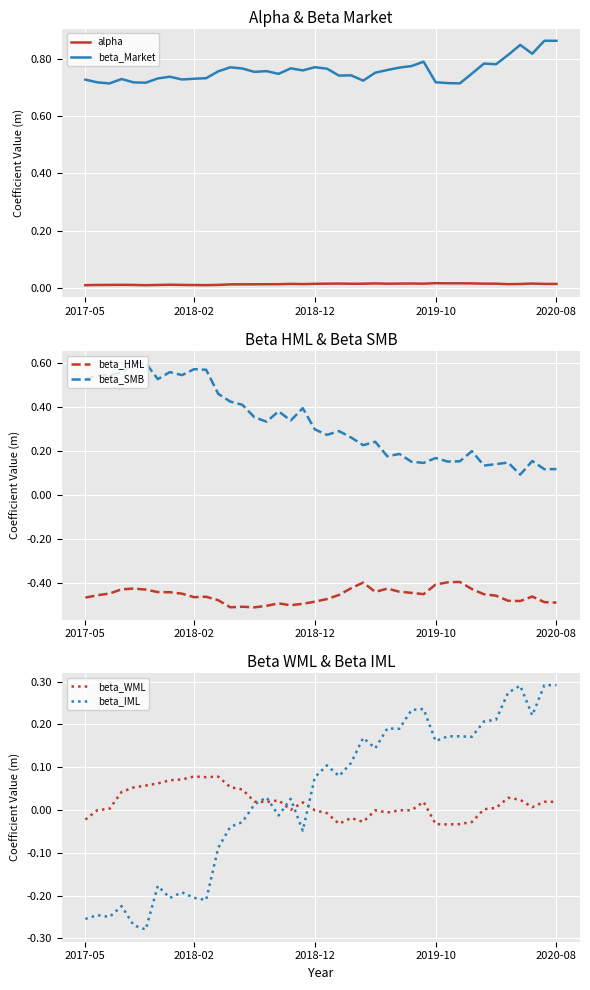

True or false: beta_Market and alpha cross at least once.

False